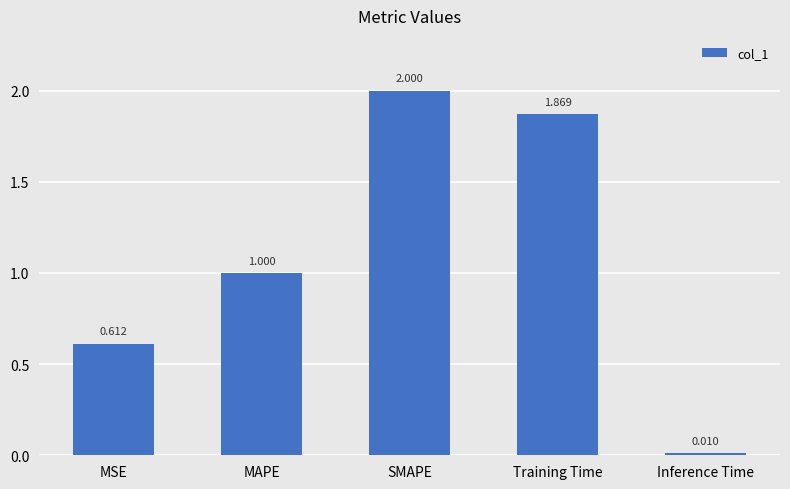

Where is the data nearest to the value 1?

MAPE